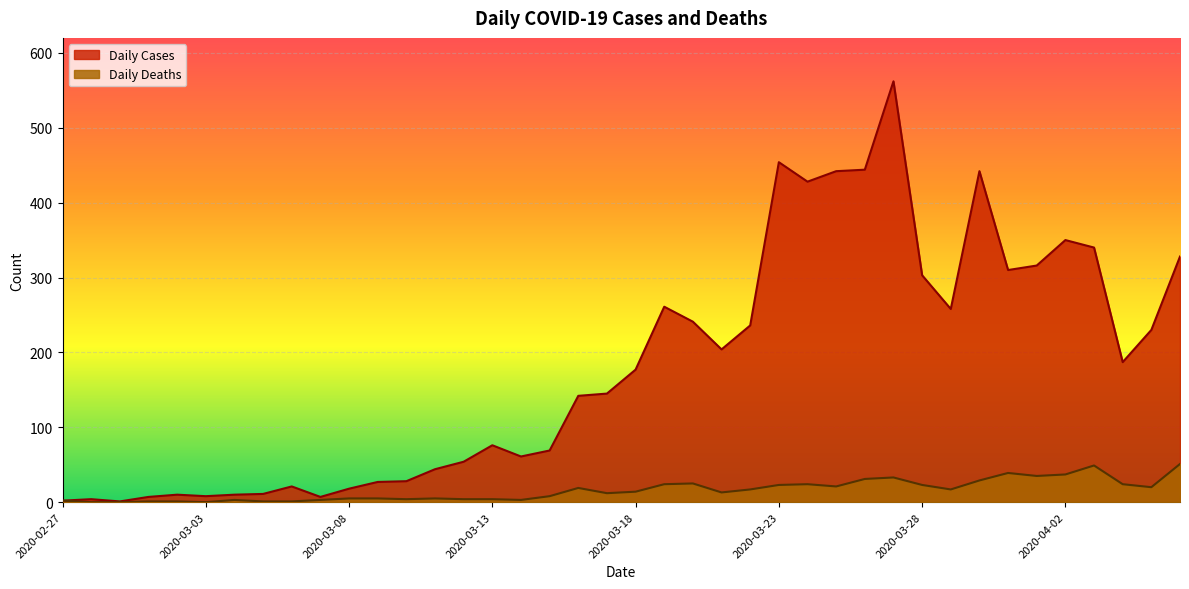

How many data points in Daily Cases are less than 177?

20